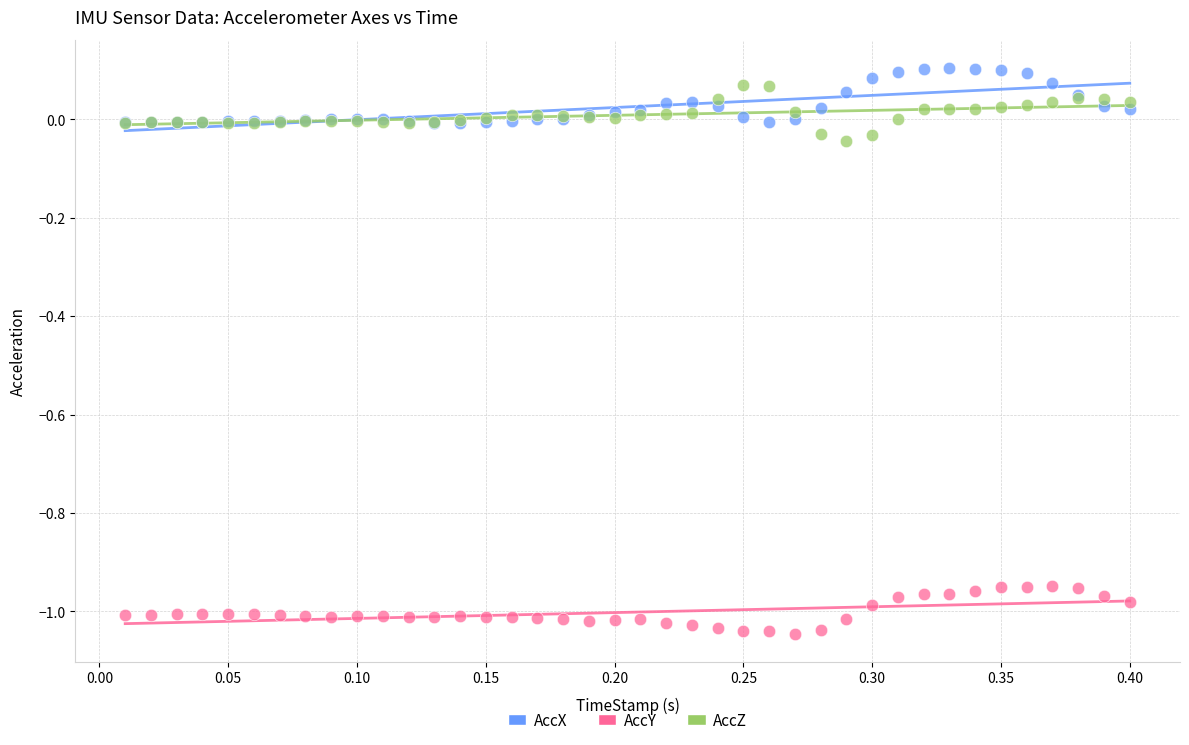

Which series contains the highest Y value?

AccX